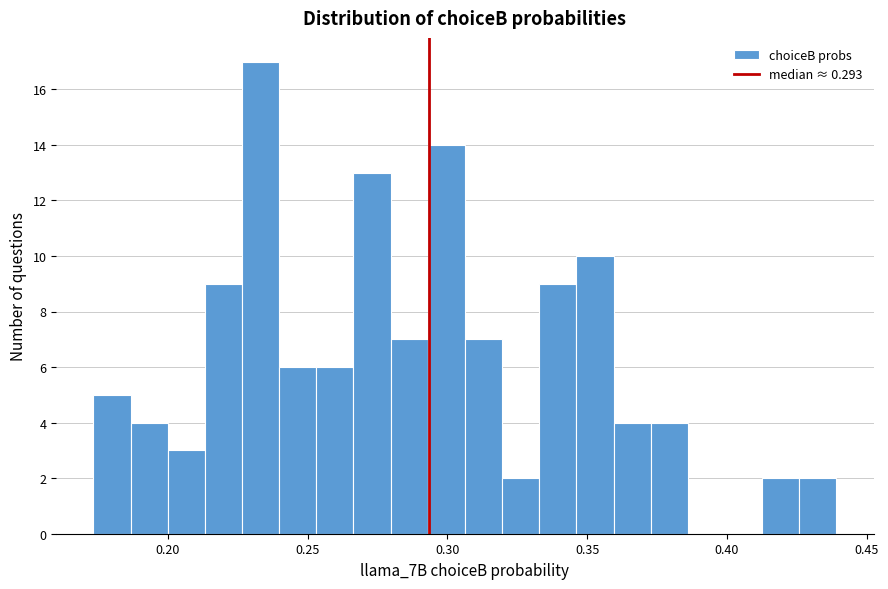

Read against the x-axis, roughly where is the centre of the tallest bar?

0.235